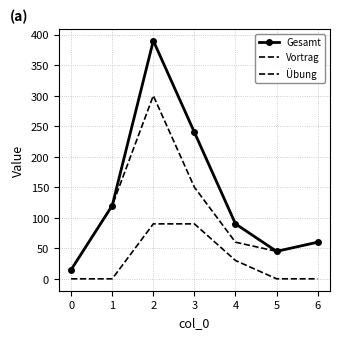

How many values in the Gesamt series exceed 90?

3